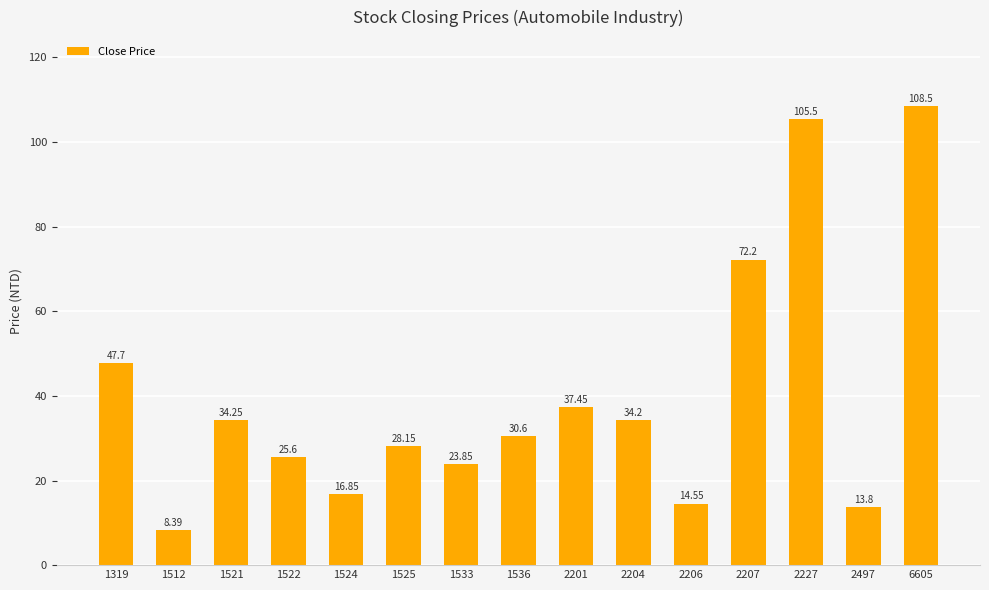

What is the change in value from 1319 to 2207?

+24.5